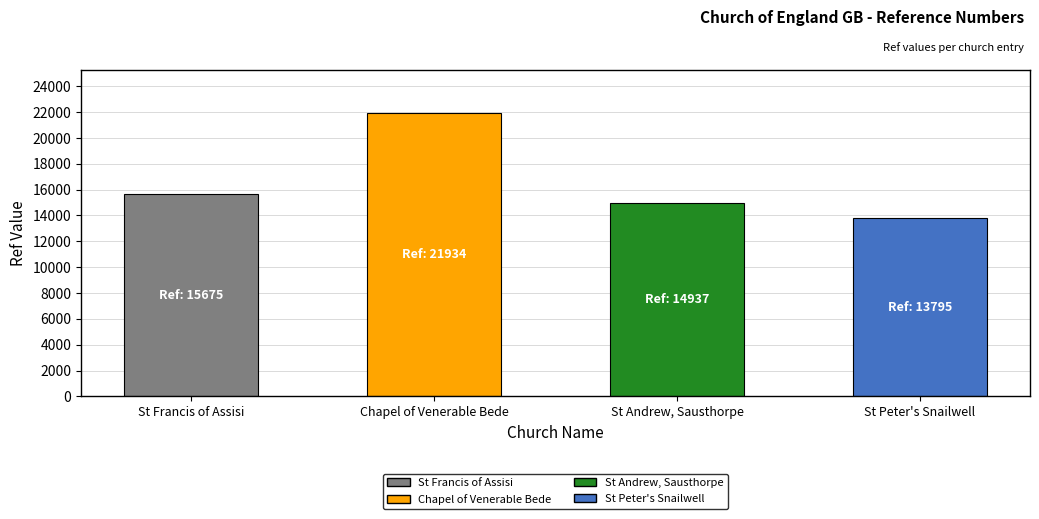

What is the ratio of the value at St Andrew, Sausthorpe to the value at St Francis of Assisi?

1.0